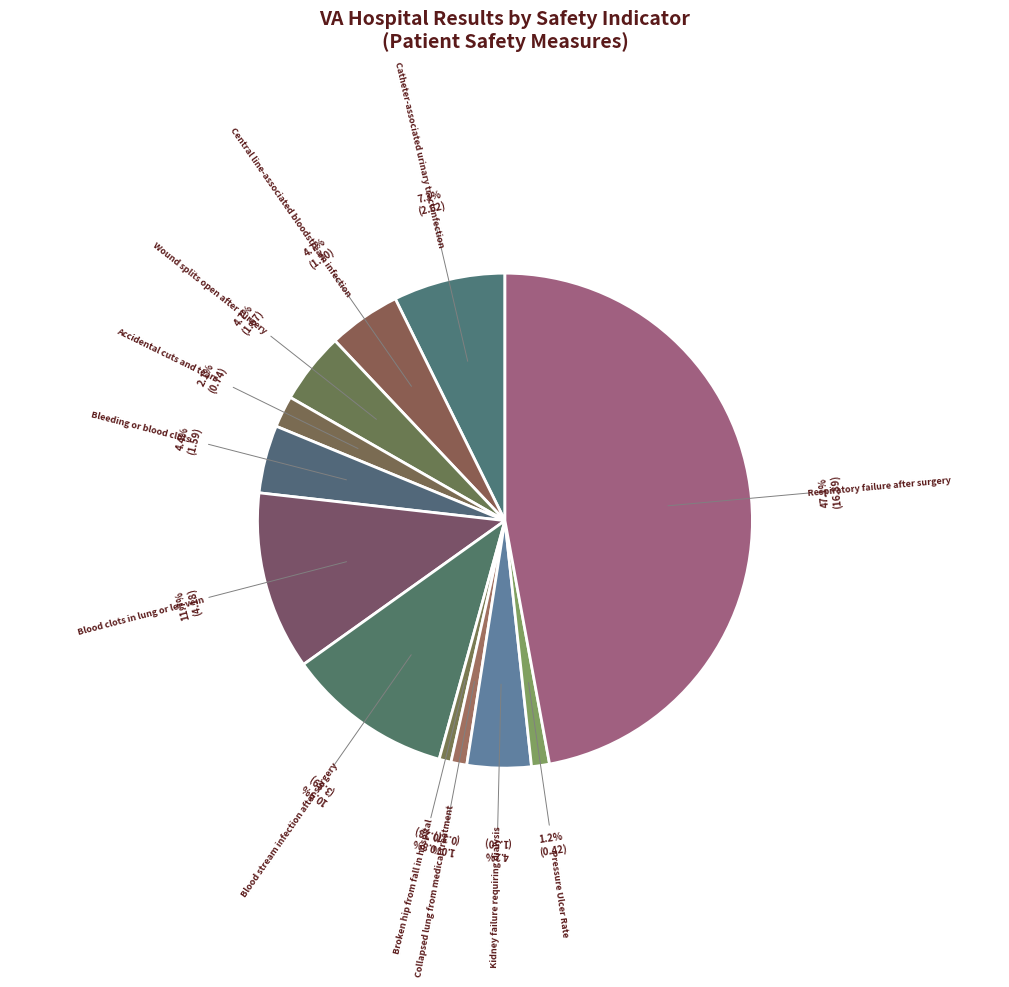

Which has a higher value, Accidental cuts and tears or Blood clots in lung or leg vein?

Blood clots in lung or leg vein